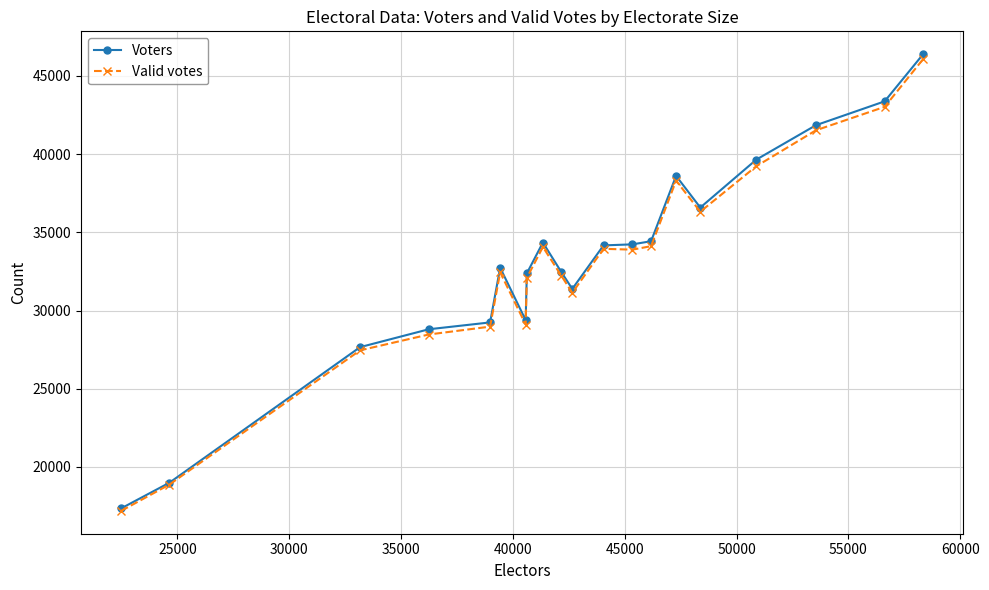

Which series has the largest range (max minus min)?

Voters